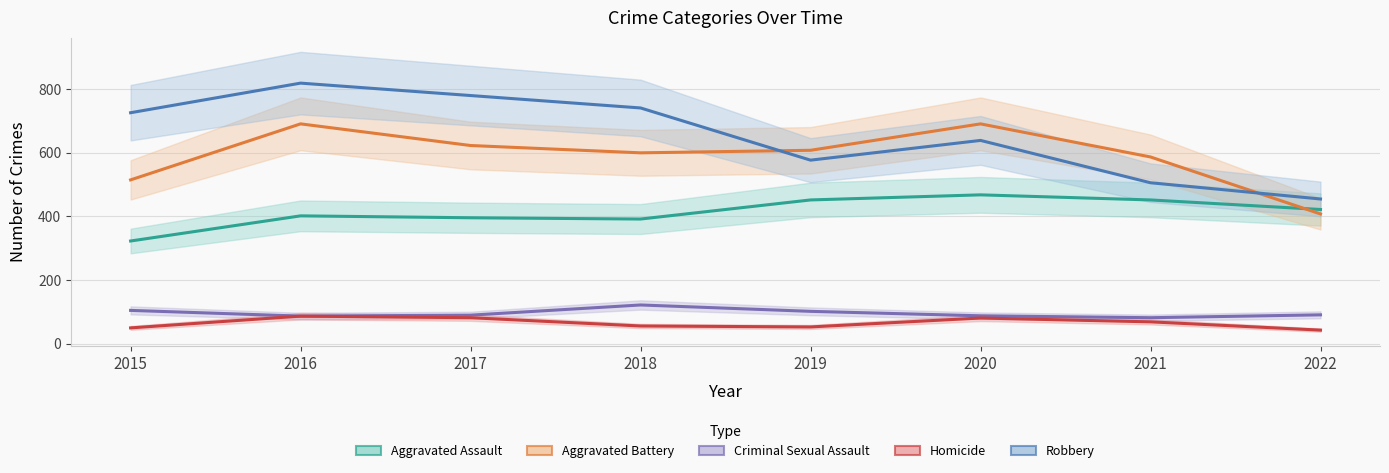

Reading left to right, transcribe all the data shown in this chart.

Aggravated Assault: 2015=323	2016=402	2017=396	2018=392	2019=452	2020=468	2021=452	2022=422
Aggravated Battery: 2015=515	2016=691	2017=623	2018=600	2019=608	2020=691	2021=587	2022=408
Criminal Sexual Assault: 2015=105	2016=87	2017=90	2018=122	2019=102	2020=88	2021=82	2022=91
Homicide: 2015=50	2016=87	2017=82	2018=56	2019=53	2020=81	2021=69	2022=43
Robbery: 2015=726	2016=819	2017=780	2018=741	2019=577	2020=639	2021=506	2022=455